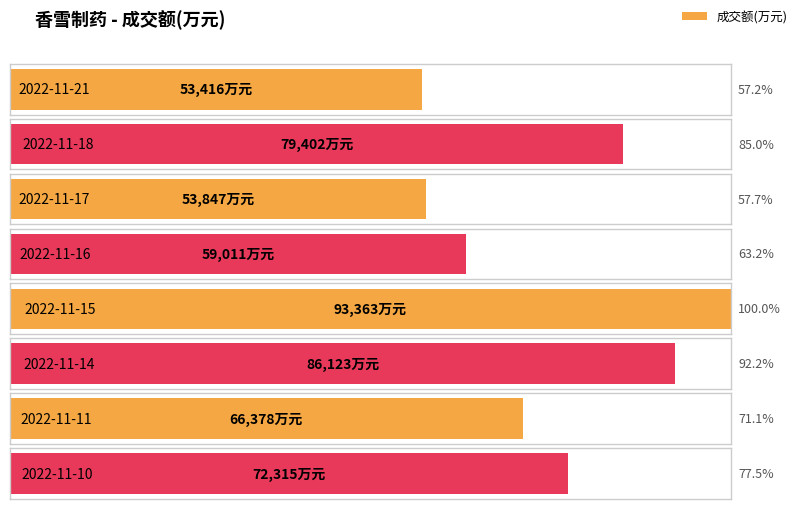

What is the sum of the values at 2022-11-11 and 2022-11-10?

138693